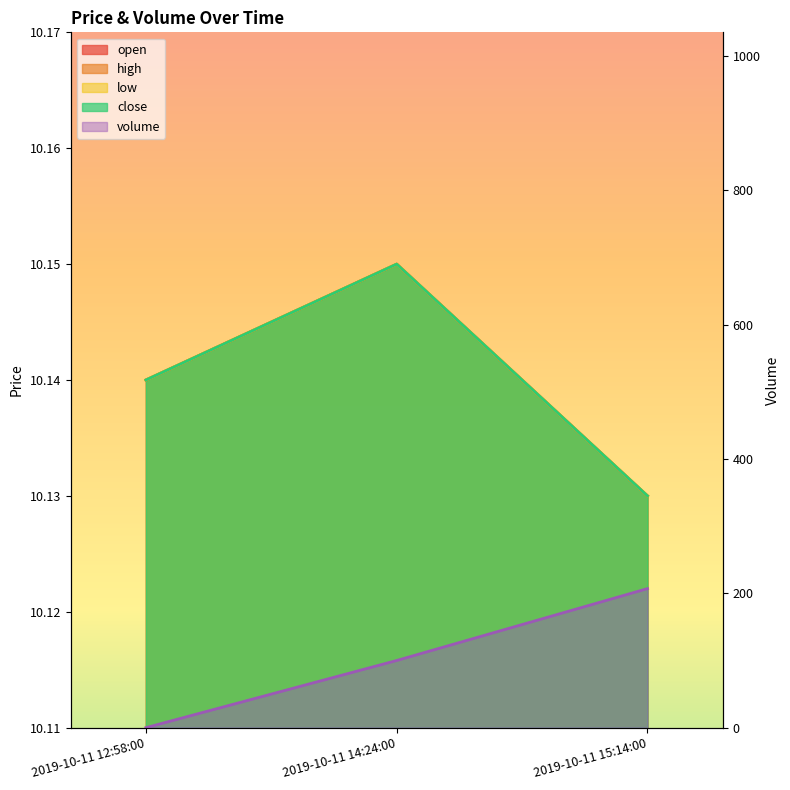

At which label is volume closest to 103?

2019-10-11 14:24:00